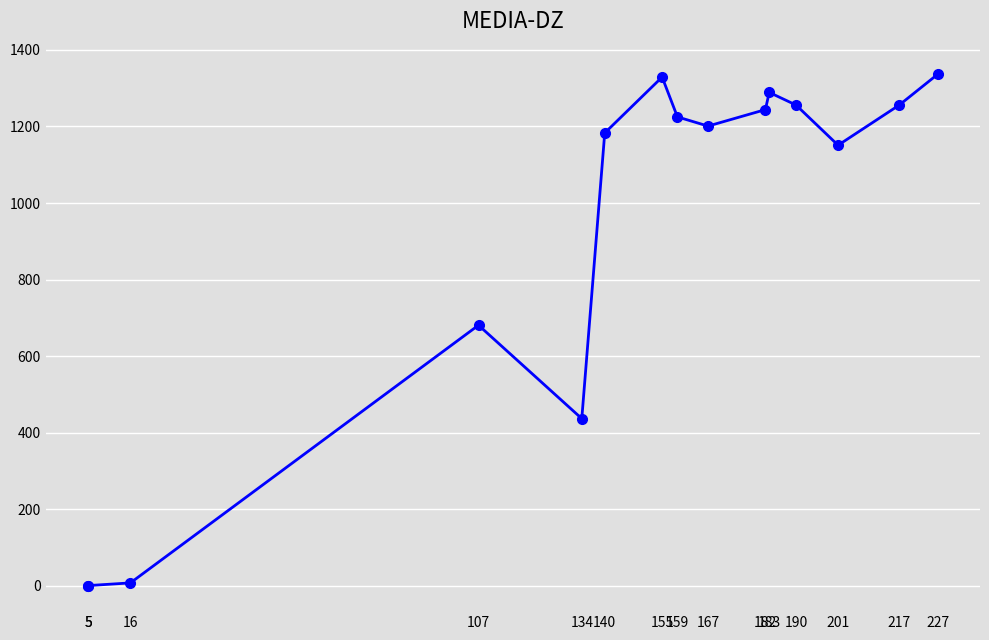

What is the average value?

907